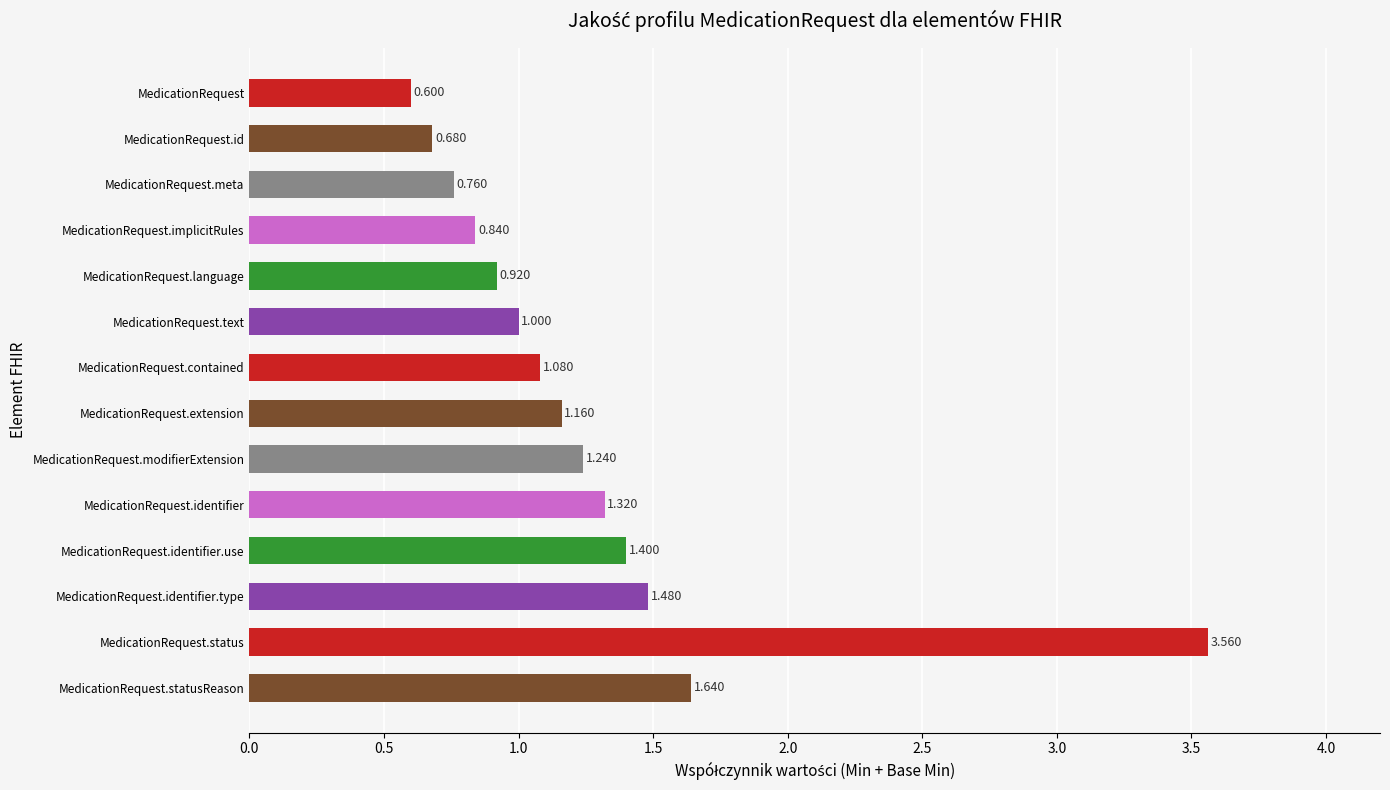

What is the smallest value displayed?

0.6